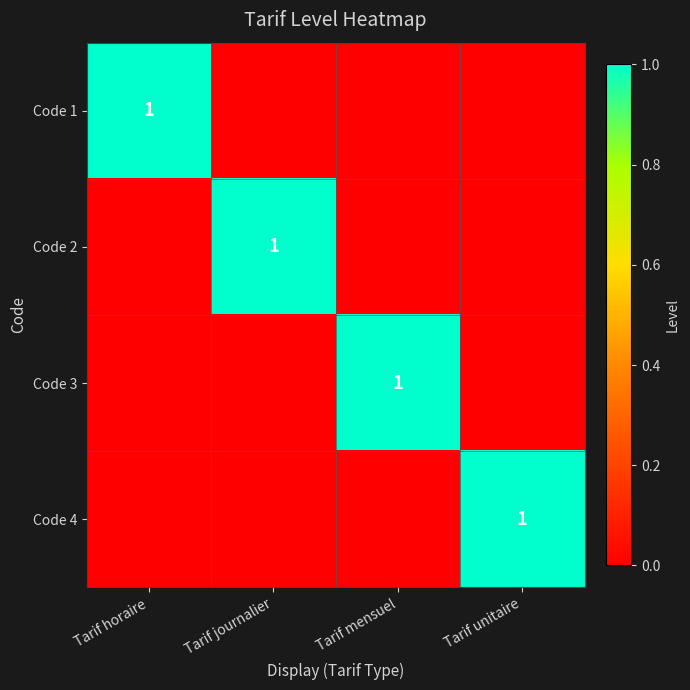

The Code 4 series shows 0 at Tarif unitaire. True or false?

False